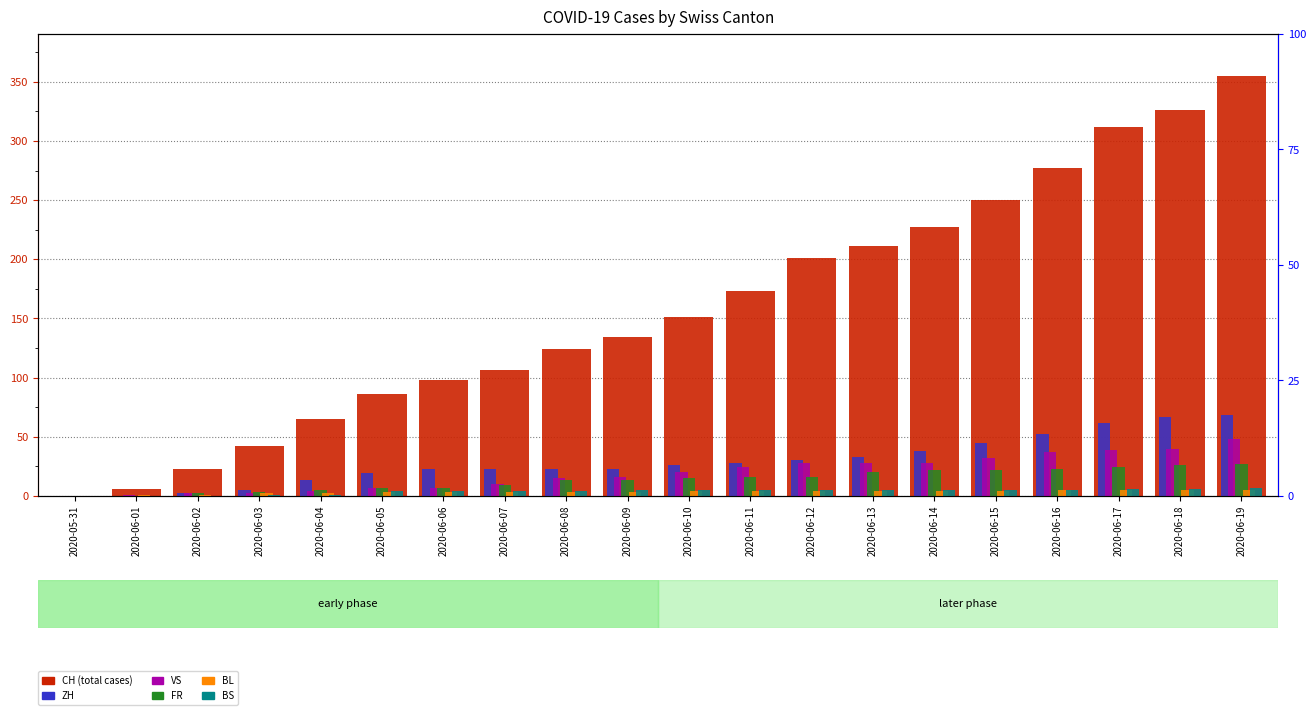

How many positive values does the BS series have?

17